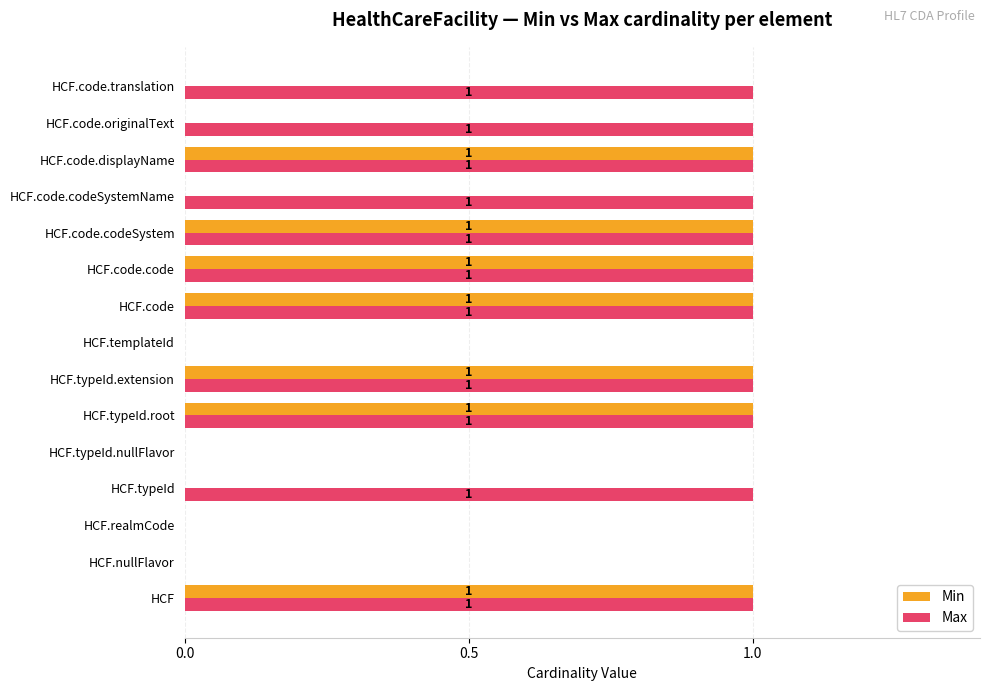

Which series has the largest total across all categories?

Max